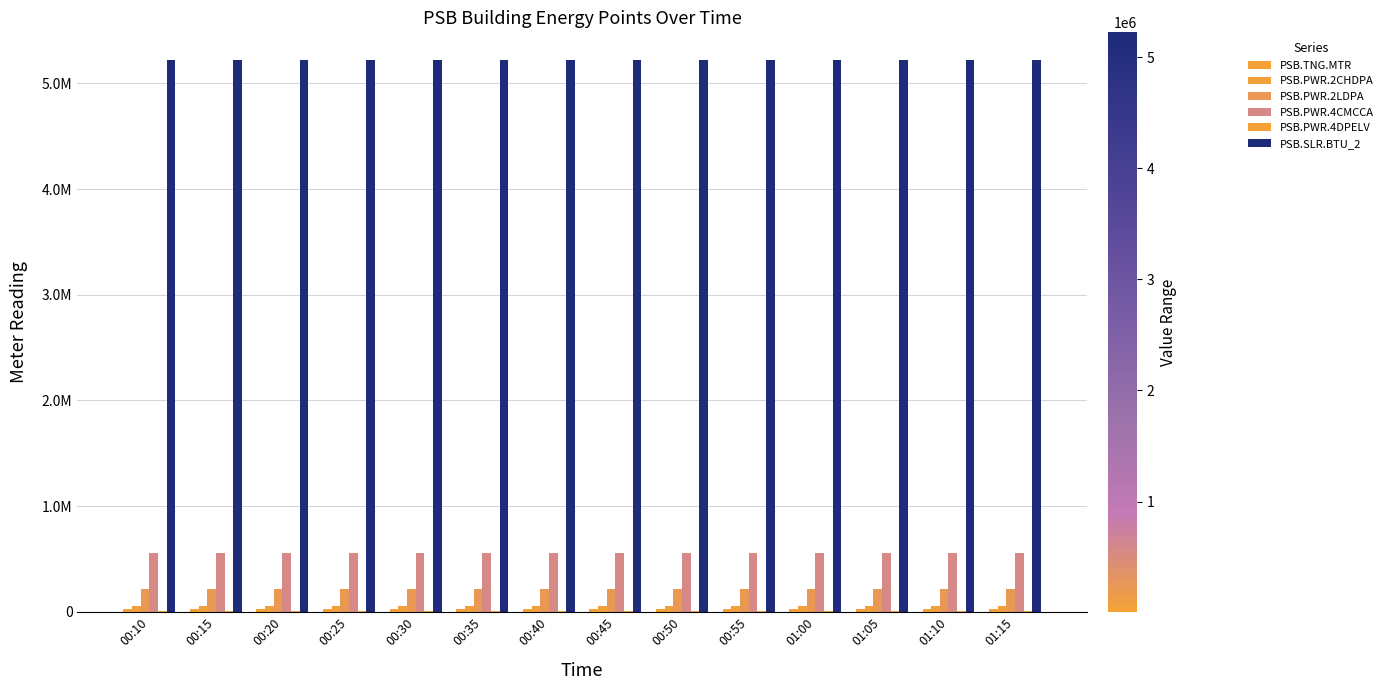

Are the bars grouped side by side (vs. stacked)?

Yes